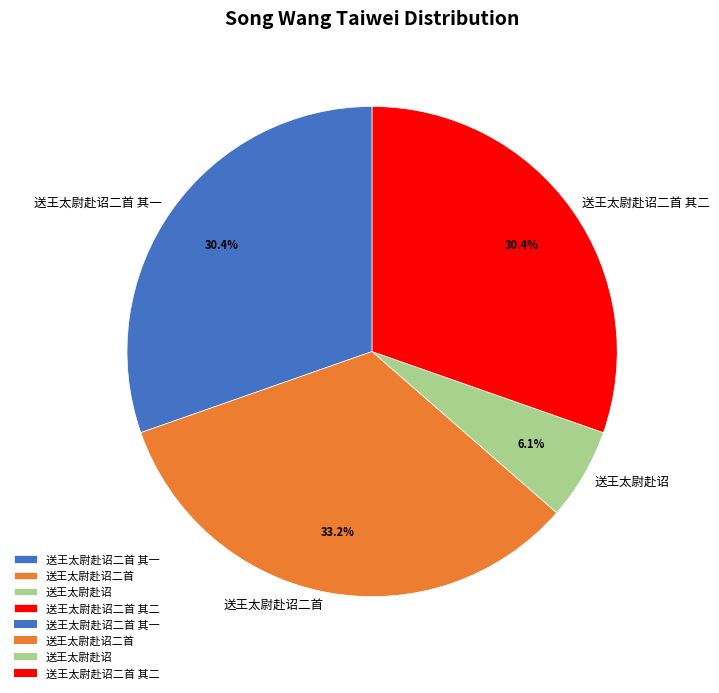

What percentage is the 送王太尉赴诏二首 其二 slice, to the nearest percent?

30%